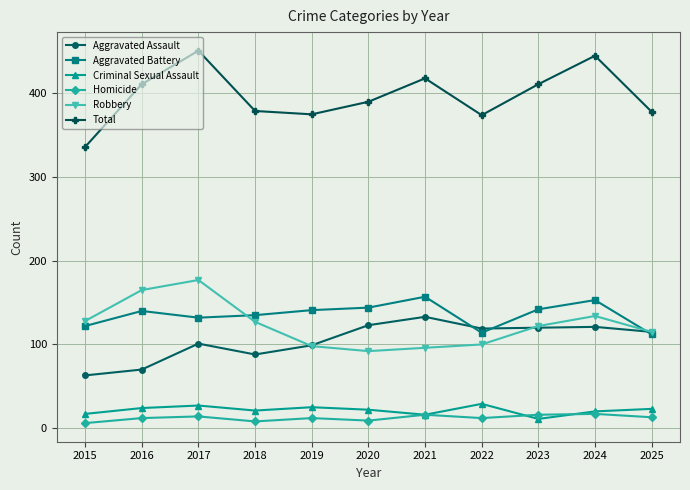

Which series has the widest spread of values?

Total